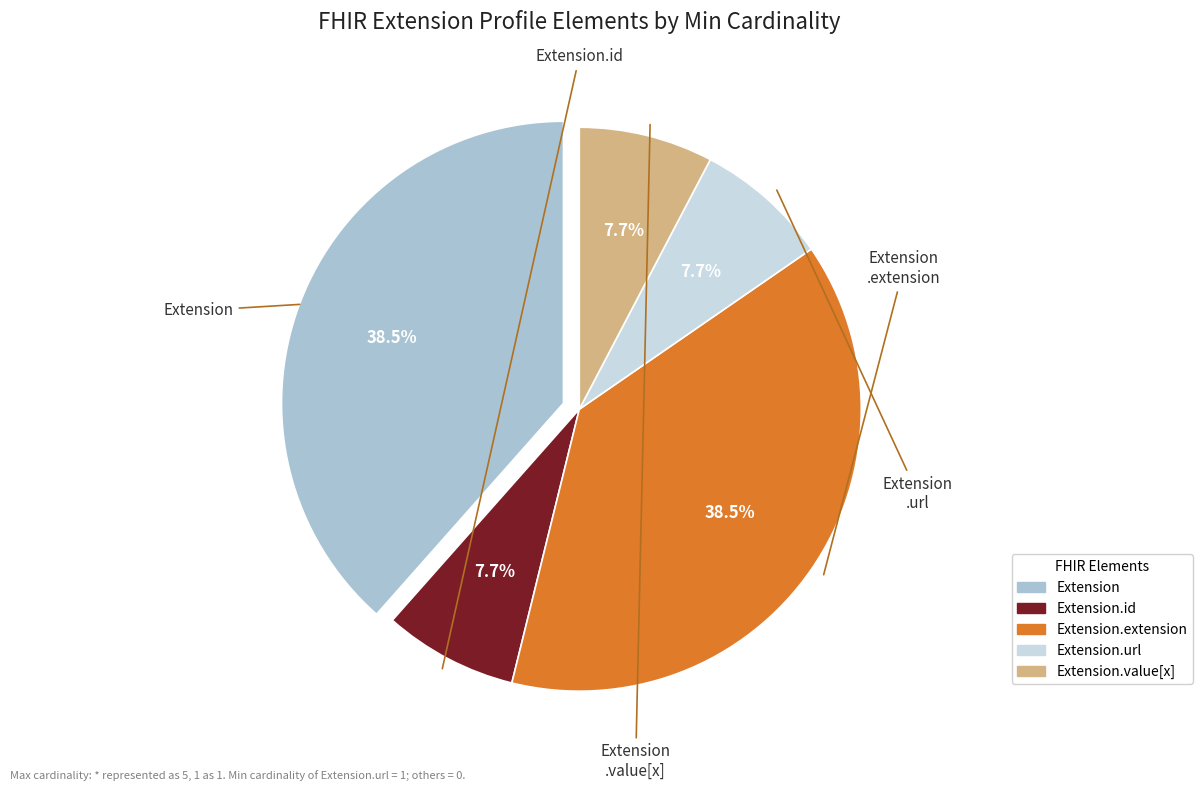

How many slices are in this pie chart?

5